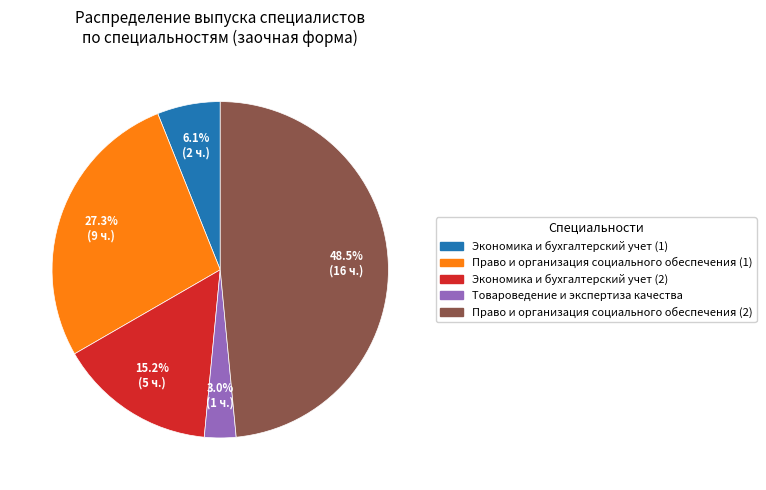

Is there a majority slice in this chart?

No